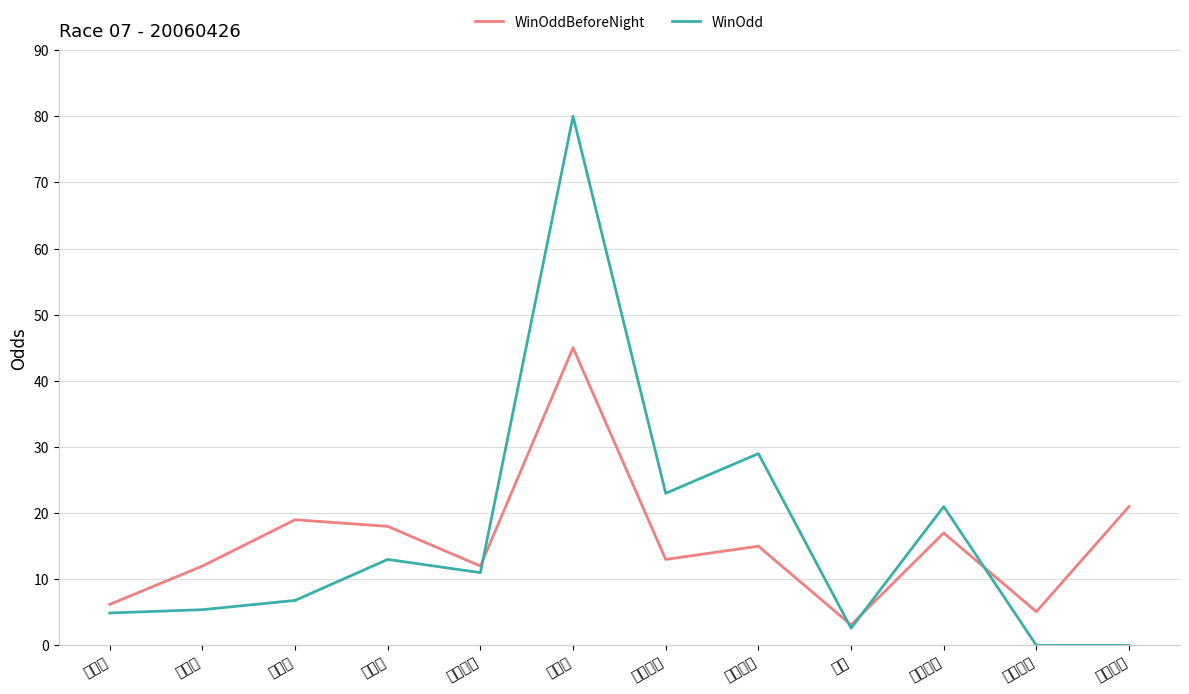

Reading left to right, transcribe all the data shown in this chart.

WinOddBeforeNight: 藍基因=6.2	快而勁=12.0	快步速=19.0	小福星=18.0	新東武士=12.0	踊騏駒=45.0	上浦福將=13.0	財寶天王=15.0	冠驊=3.1	影之武士=17.0	寶樹好盈=5.1	飛躍之星=21.0
WinOdd: 藍基因=4.9	快而勁=5.4	快步速=6.8	小福星=13.0	新東武士=11.0	踊騏駒=80.0	上浦福將=23.0	財寶天王=29.0	冠驊=2.6	影之武士=21.0	寶樹好盈=0.0	飛躍之星=0.0